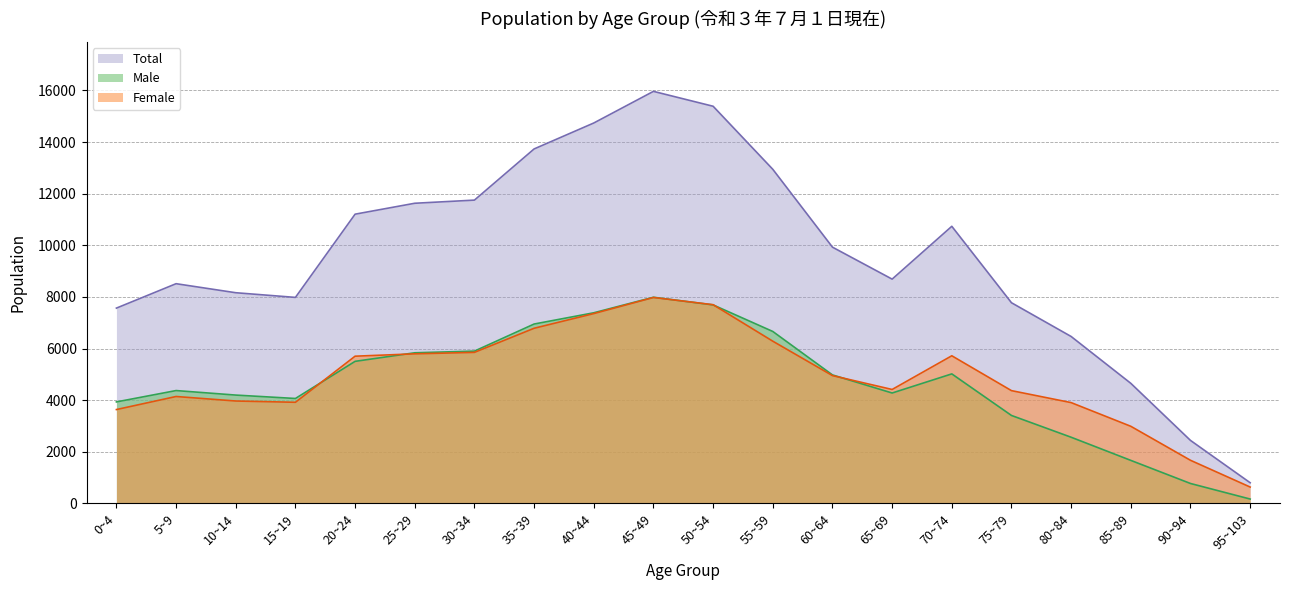

Reading right to left, transcribe all the data shown in this chart.

Female: 95~103=632	90~94=1669	85~89=2986	80~84=3904	75~79=4368	70~74=5719	65~69=4413	60~64=4951	55~59=6284	50~54=7698	45~49=7978	40~44=7354	35~39=6785	30~34=5851	25~29=5794	20~24=5703	15~19=3917	10~14=3966	5~9=4141	0~4=3635
Male: 95~103=167	90~94=770	85~89=1665	80~84=2562	75~79=3406	70~74=5017	65~69=4276	60~64=4977	55~59=6661	50~54=7690	45~49=7987	40~44=7385	35~39=6949	30~34=5900	25~29=5835	20~24=5503	15~19=4064	10~14=4196	5~9=4371	0~4=3931
Total: 95~103=799	90~94=2439	85~89=4651	80~84=6466	75~79=7774	70~74=10736	65~69=8689	60~64=9928	55~59=12945	50~54=15388	45~49=15965	40~44=14739	35~39=13734	30~34=11751	25~29=11629	20~24=11206	15~19=7981	10~14=8162	5~9=8512	0~4=7566